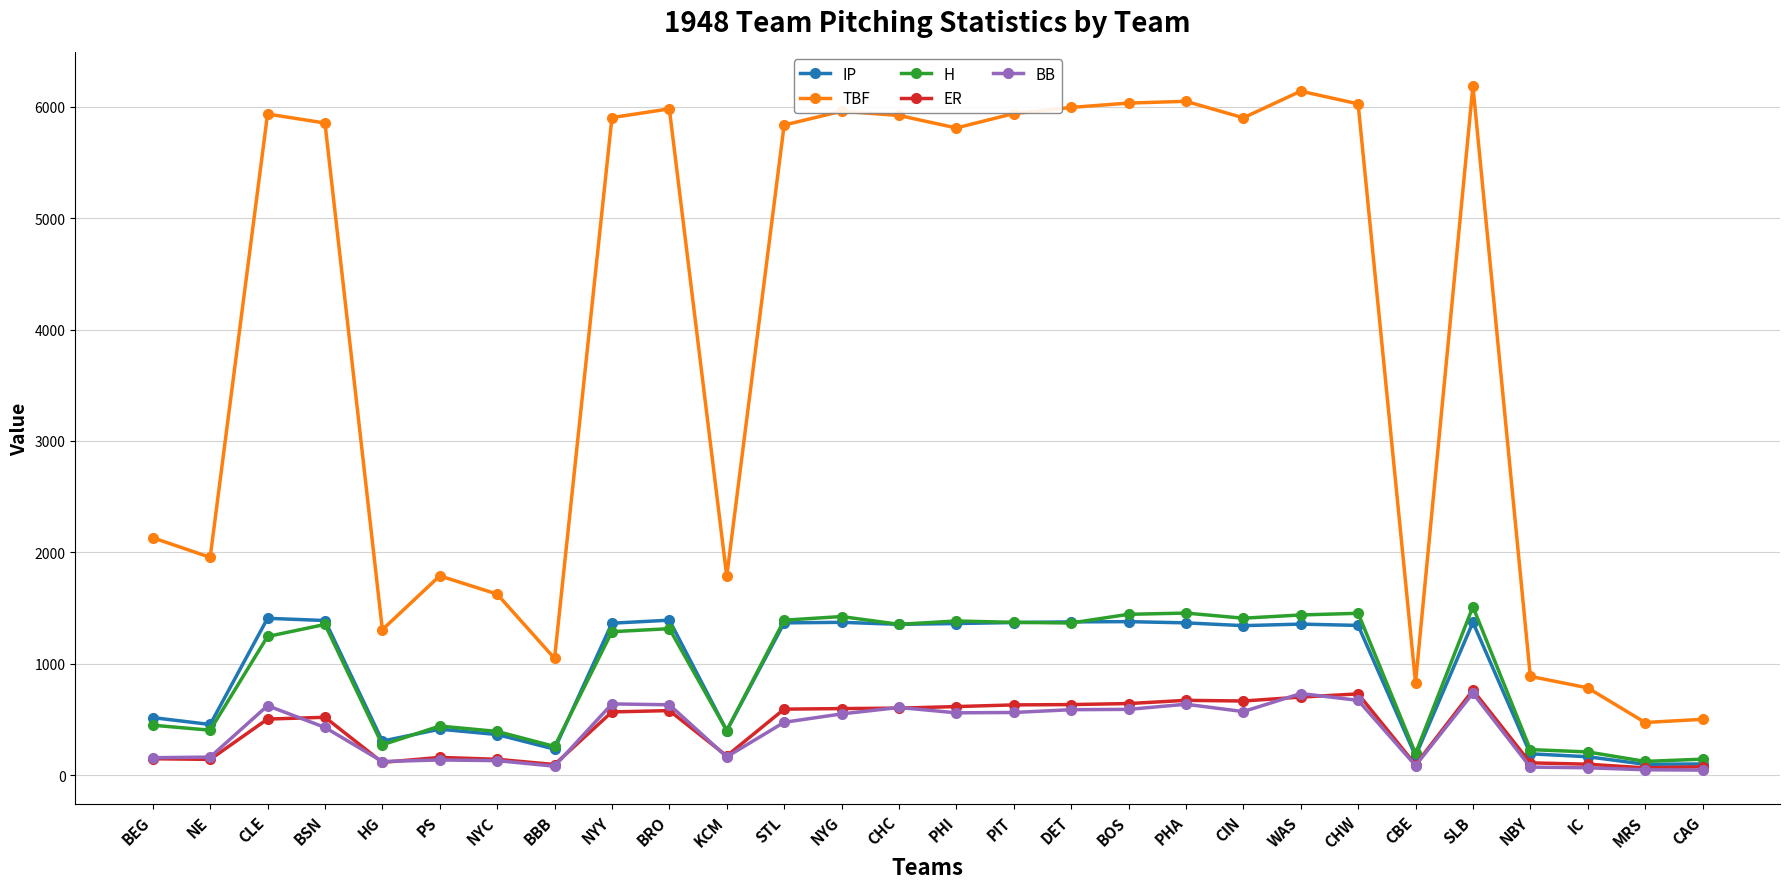

What is the difference between the H values at CLE and KCM?

844.0